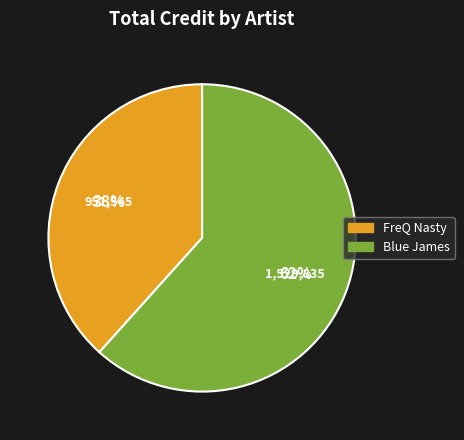

Which category accounts for the majority?

Blue James